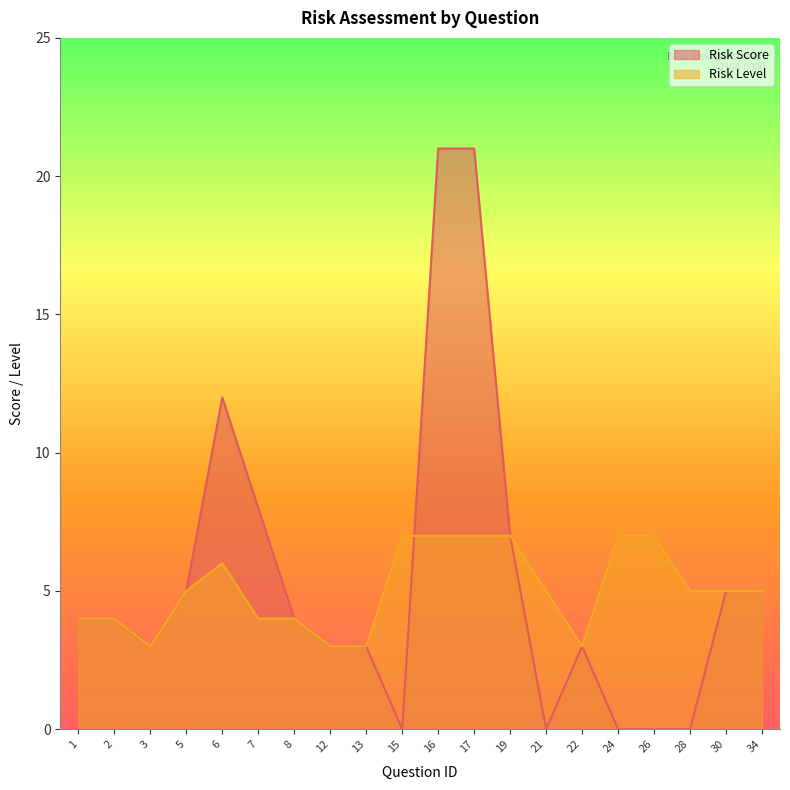

What is the lowest value of the Risk Level series?

3